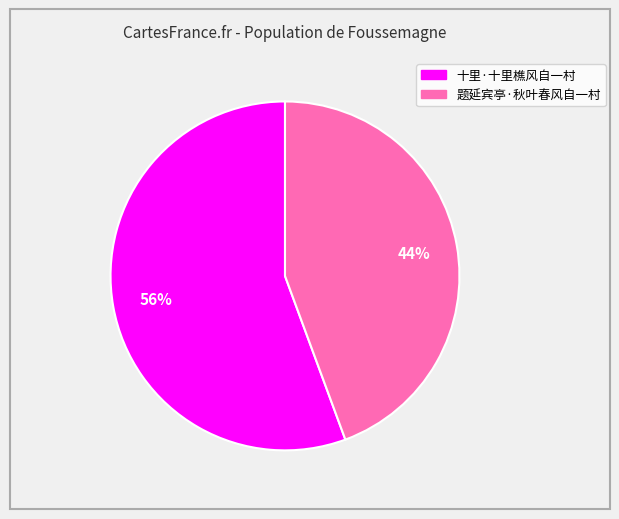

What percentage is the 十里·十里樵风自一村 slice, to the nearest percent?

56%